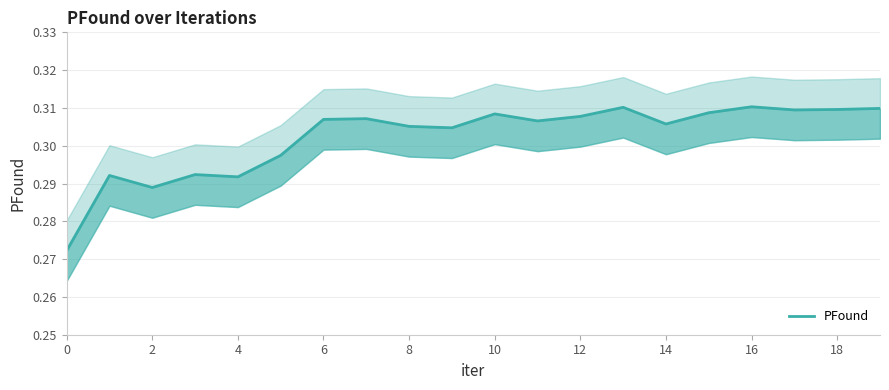

Reading left to right, what are all the values shown in this chart?

0.3	0.3	0.3	0.3	0.3	0.3	0.3	0.3	0.3	0.3	0.3	0.3	0.3	0.3	0.3	0.3	0.3	0.3	0.3	0.3